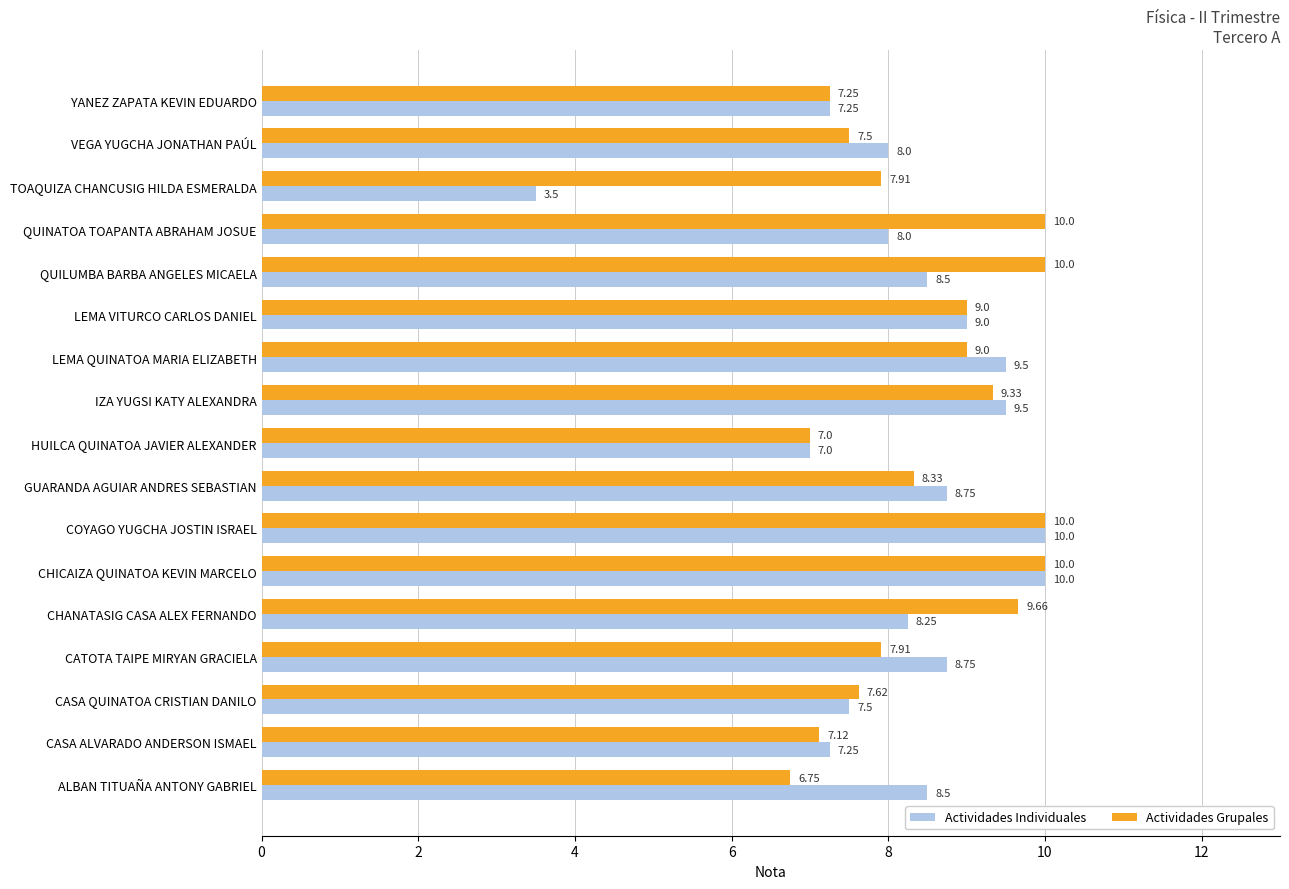

Which category has the lowest value across all series?

TOAQUIZA CHANCUSIG HILDA ESMERALDA